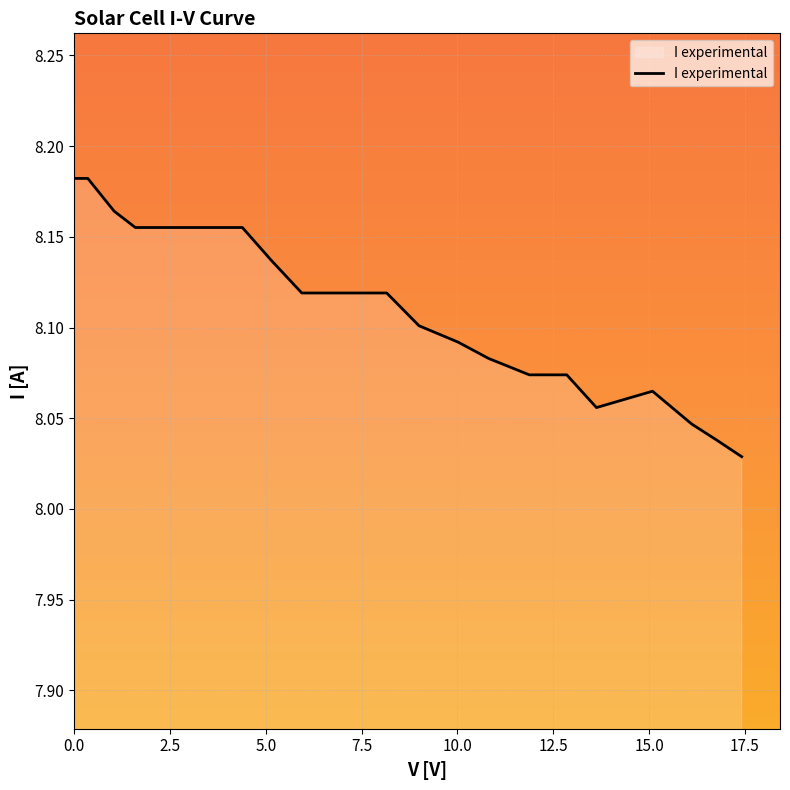

Count the values in the range 8 to 9.

21